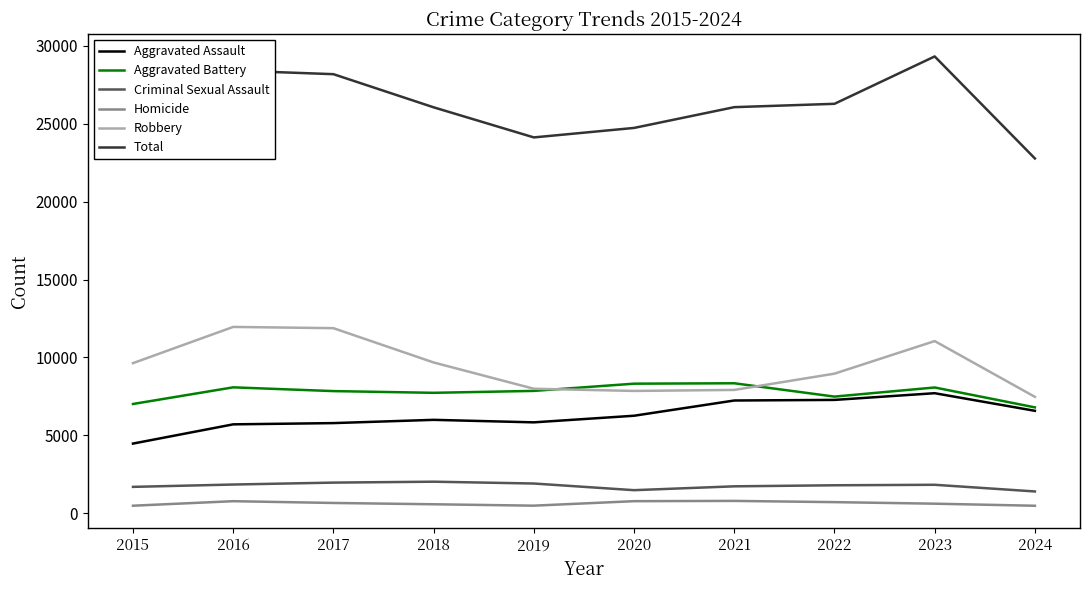

Which series has the largest range (max minus min)?

Total